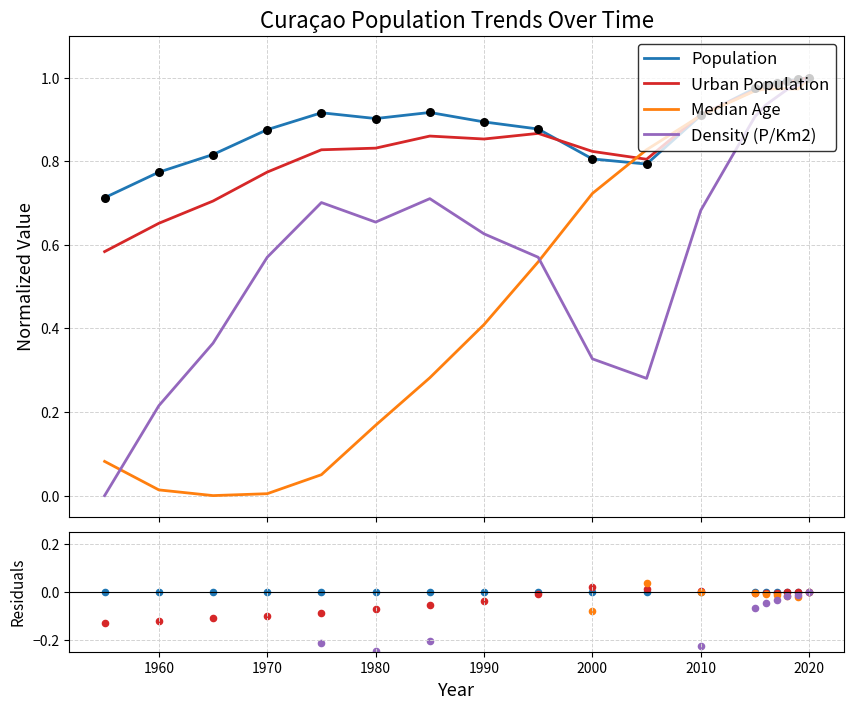

Which series has the largest total across all categories?

Population